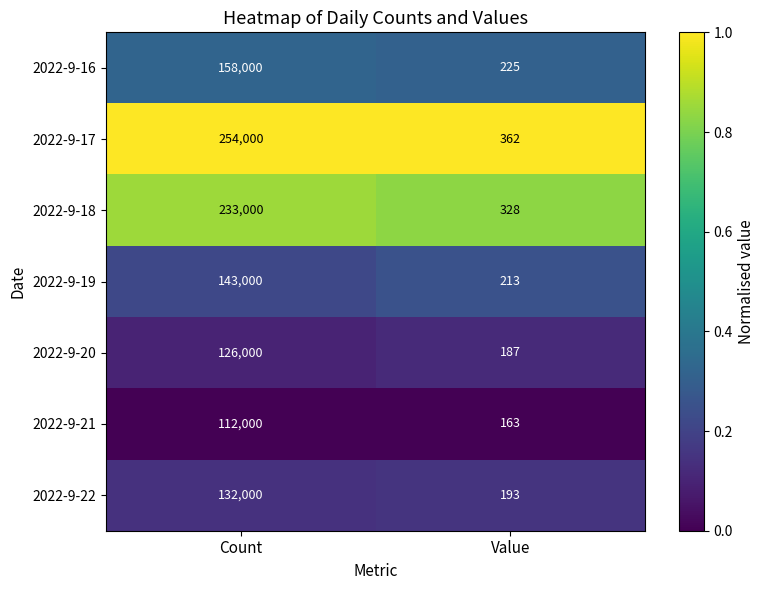

Rank the series by their maximum value, from lowest to highest.

2022-9-21, 2022-9-20, 2022-9-22, 2022-9-19, 2022-9-16, 2022-9-18, 2022-9-17